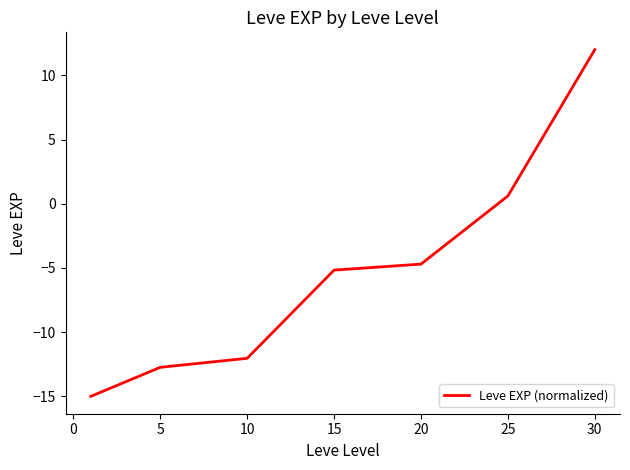

Reading left to right, transcribe all the data shown in this chart.

-15.0	-12.7	-12.0	-5.2	-4.7	0.6	12.0